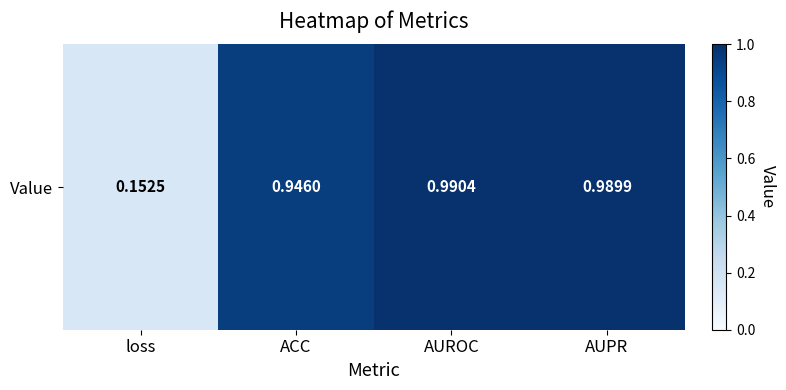

The value at AUPR is 0.6. True or false?

False